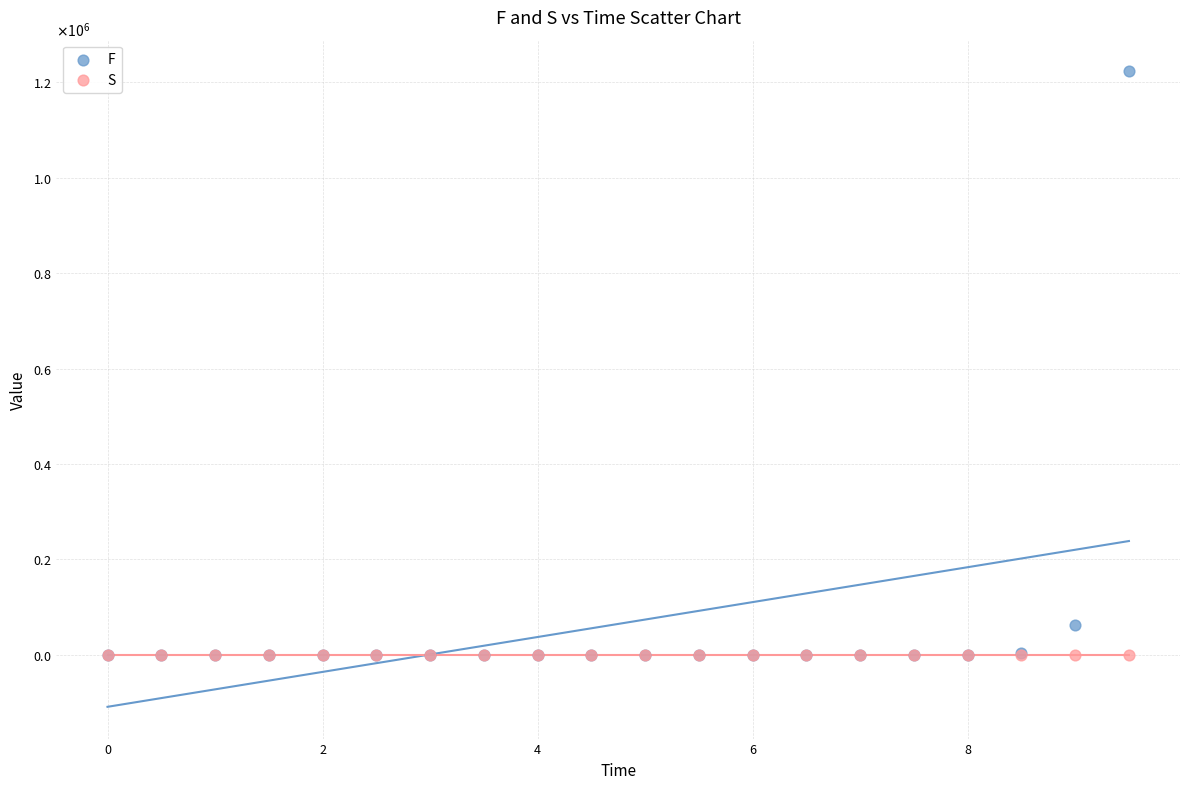

Which series reaches the maximum Y coordinate?

F